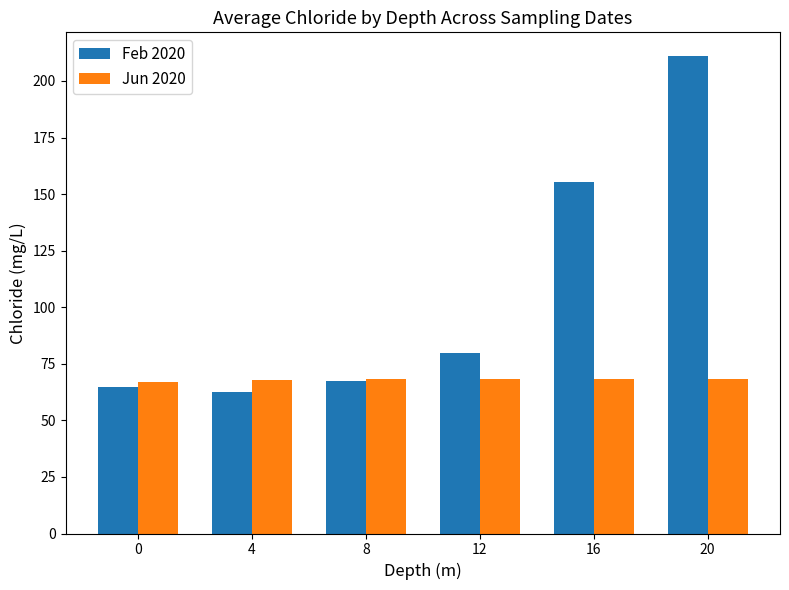

List the series in order of their overall mean, highest first.

Feb 2020, Jun 2020